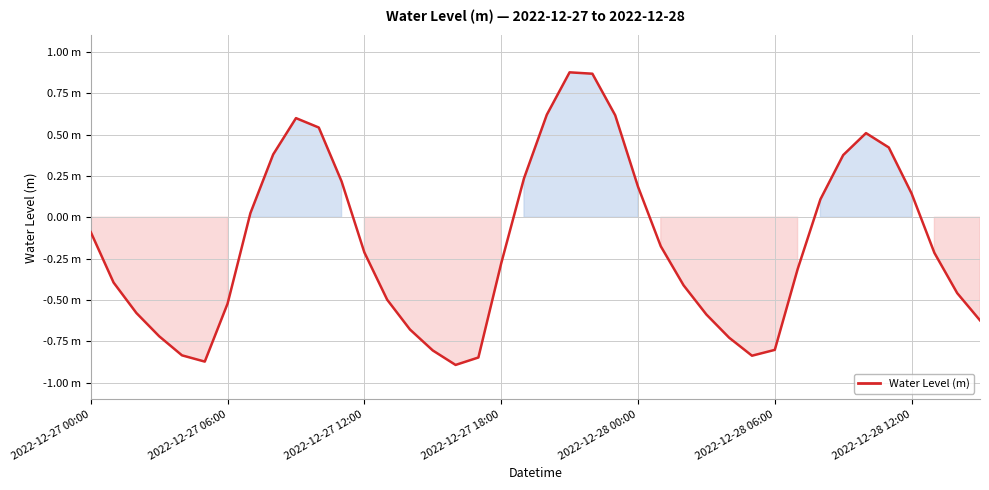

What is the maximum value shown in the chart?

0.9